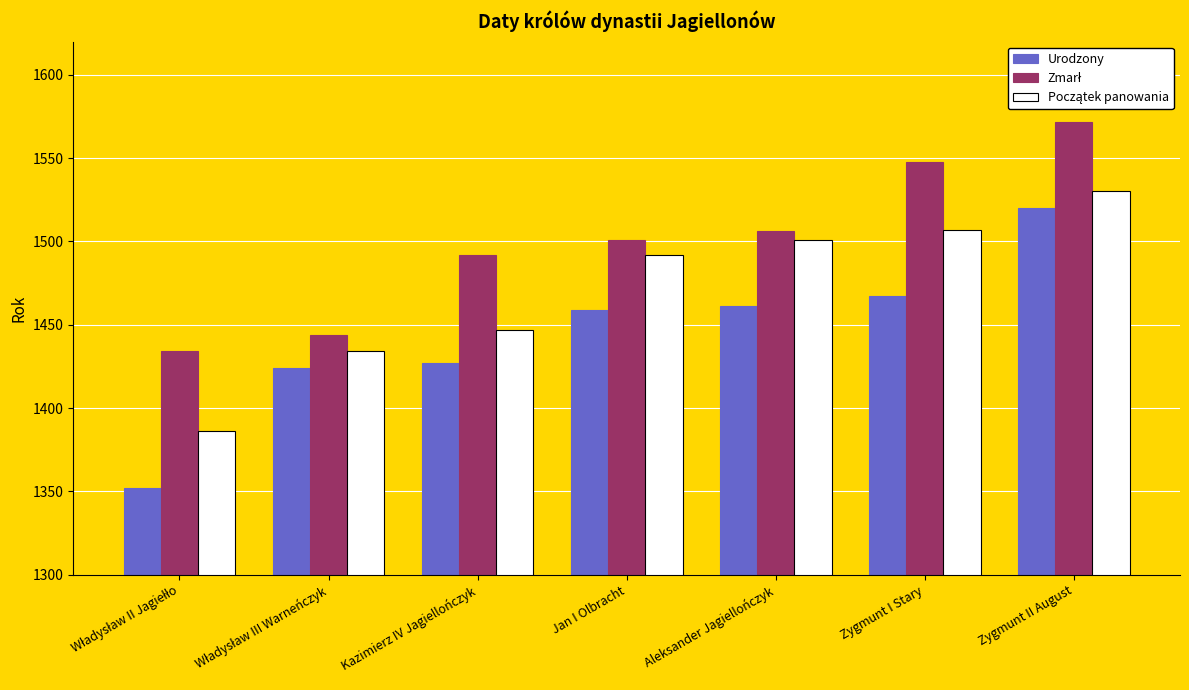

What is the difference between the maximum and minimum values in the Urodzony series?

168